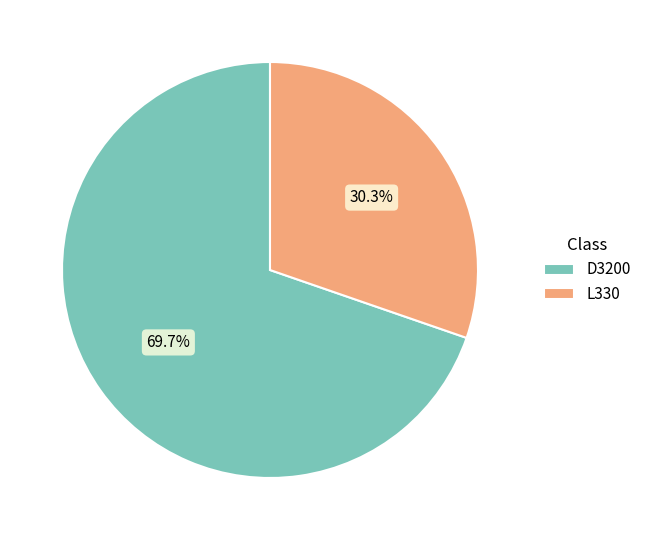

Count the number of slices in the pie.

2